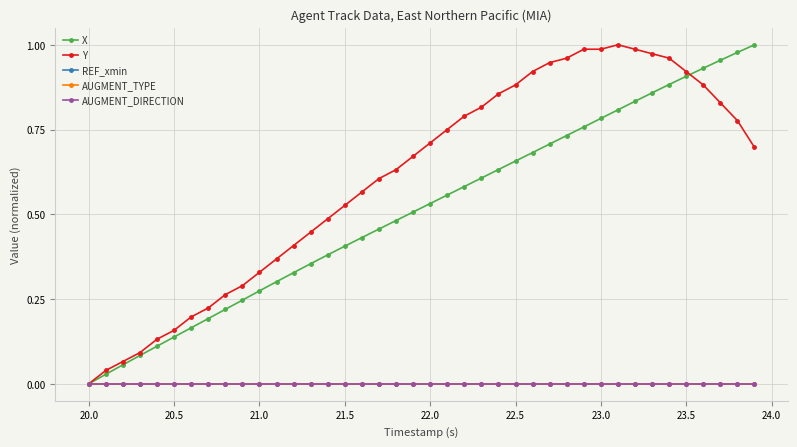

List the series in order of their peak value, lowest first.

REF_xmin, AUGMENT_TYPE, AUGMENT_DIRECTION, X, Y